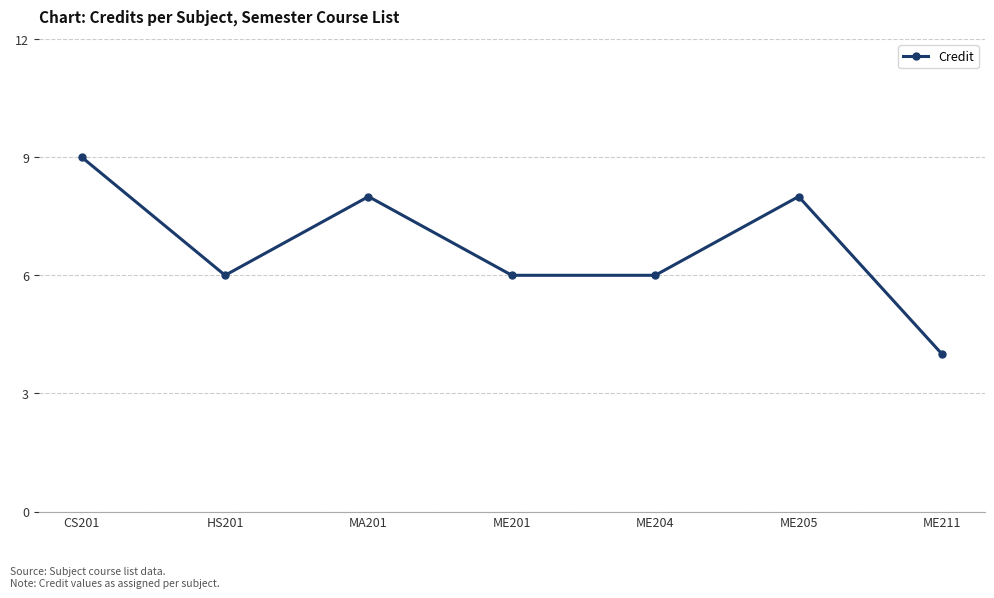

At which category does the data reach its first local peak?

MA201